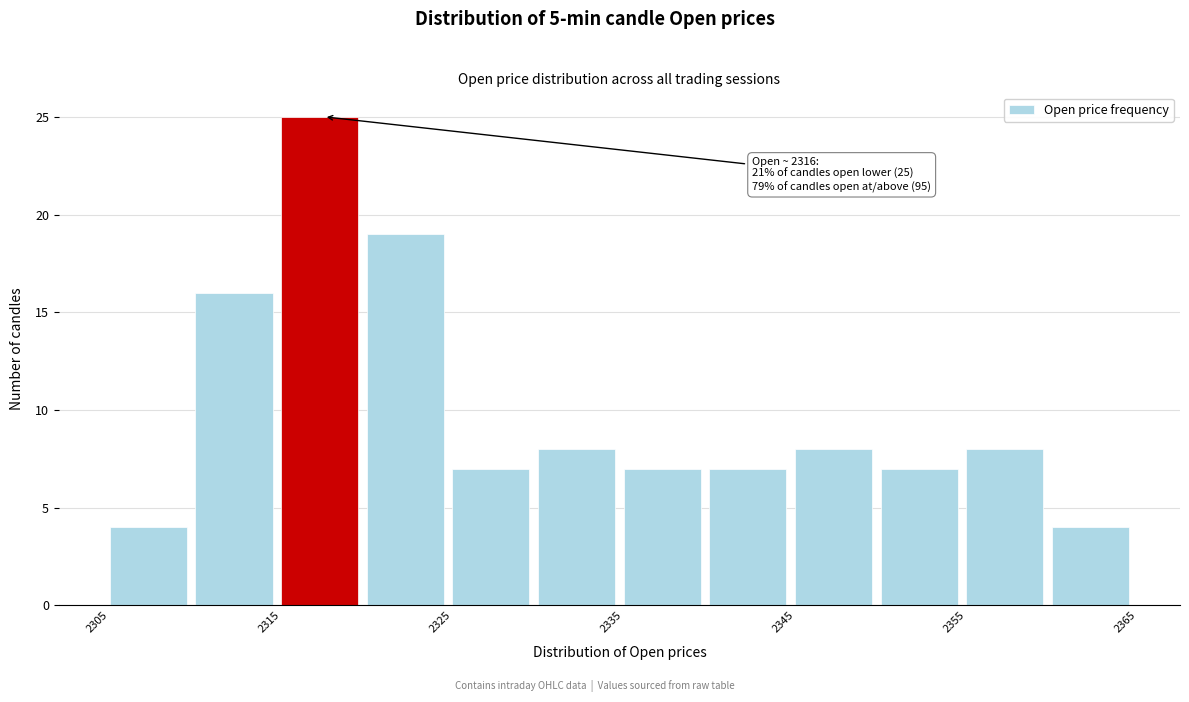

Which range on the x-axis has the tallest bar?

2315 to 2320